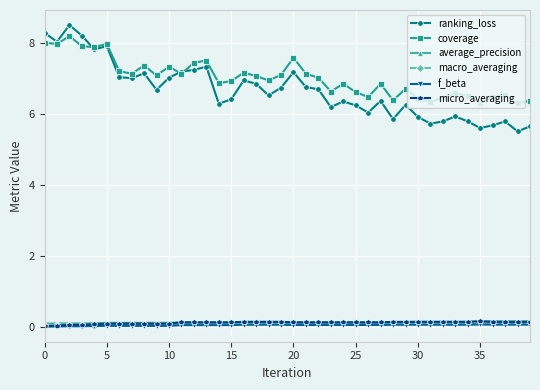

Which series has the largest range (max minus min)?

ranking_loss